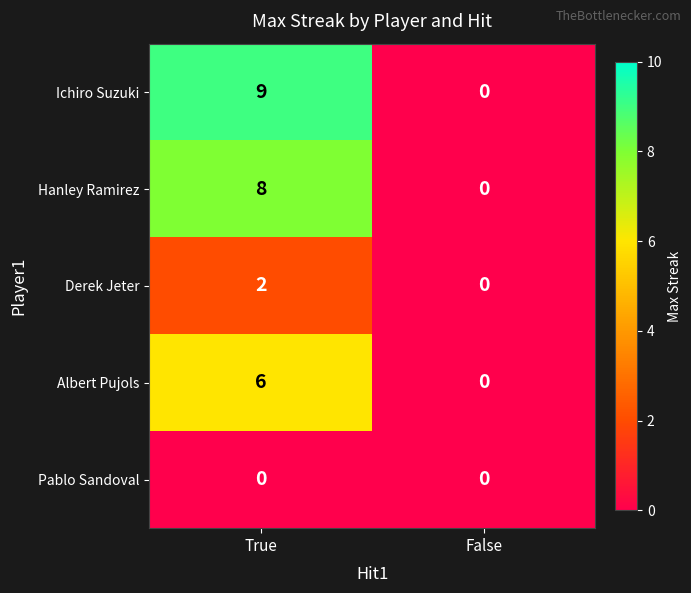

What is the difference between the highest and lowest values at True?

9